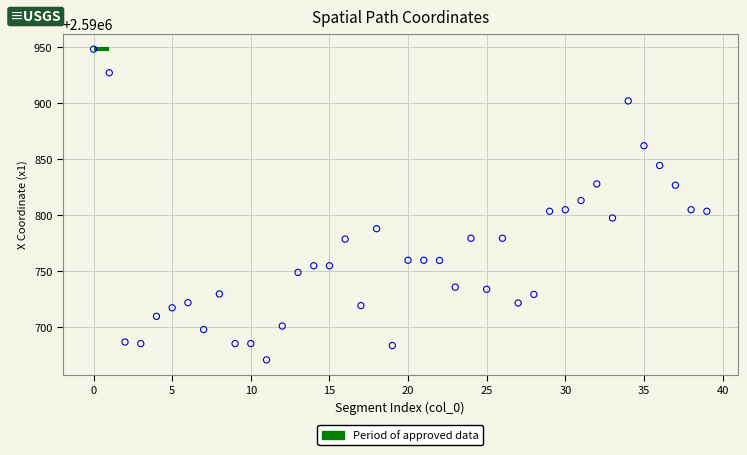

What is the range of Y values (max minus min)?

277.6